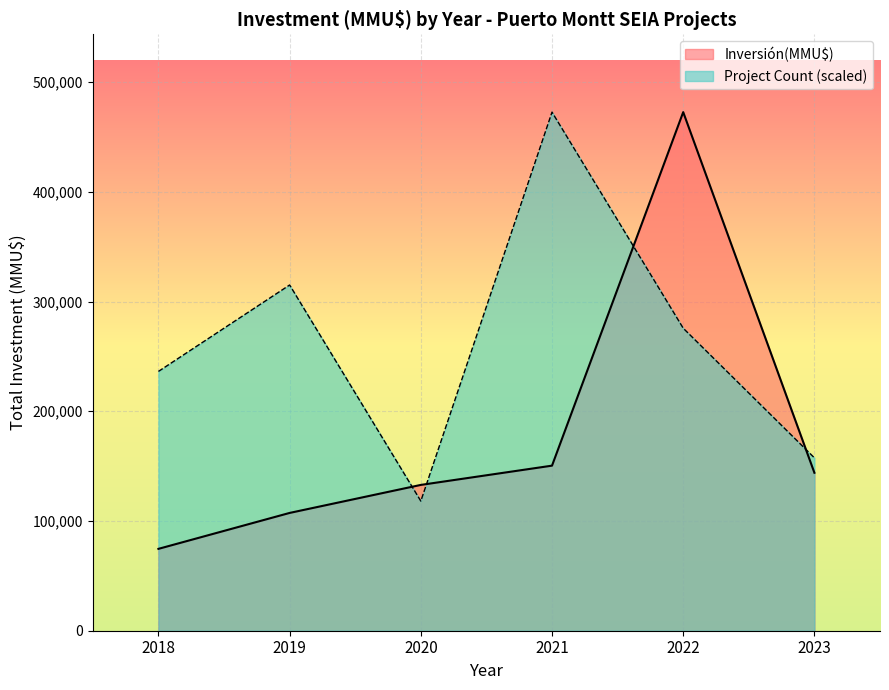

At which category does the chart reach its peak across all series?

2022